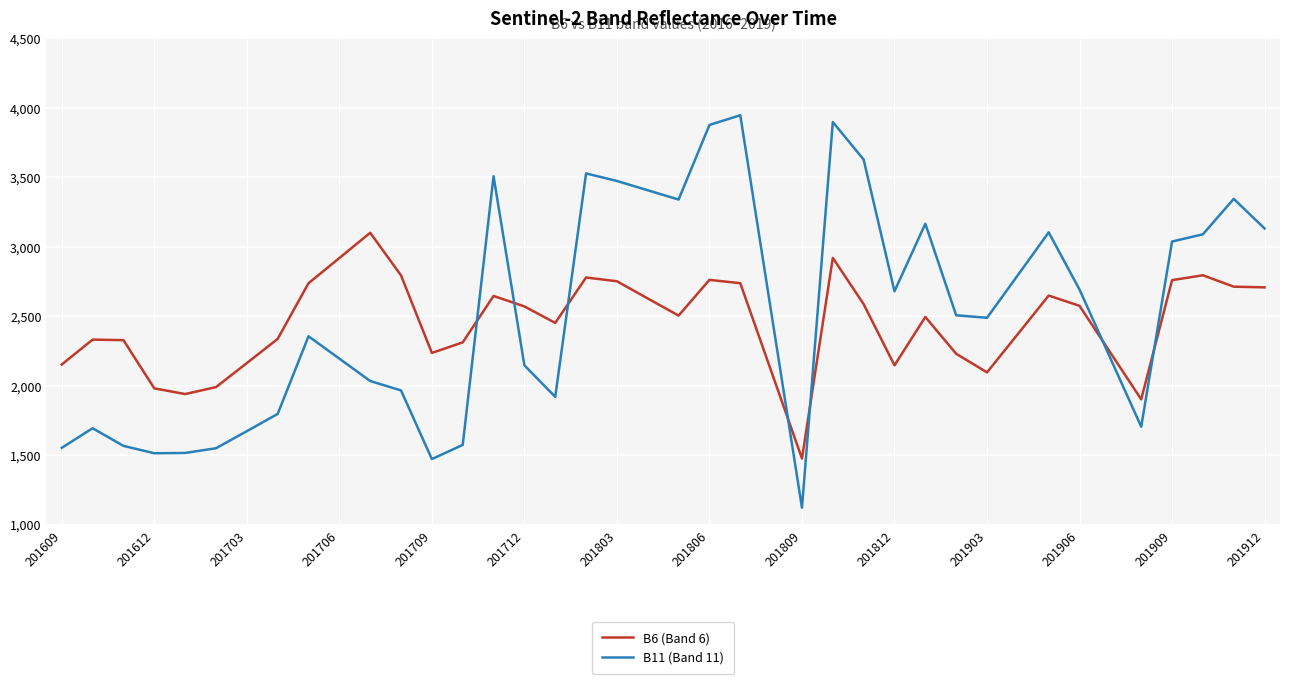

True or false: B11 (Band 11) and B6 (Band 6) intersect in this chart.

True